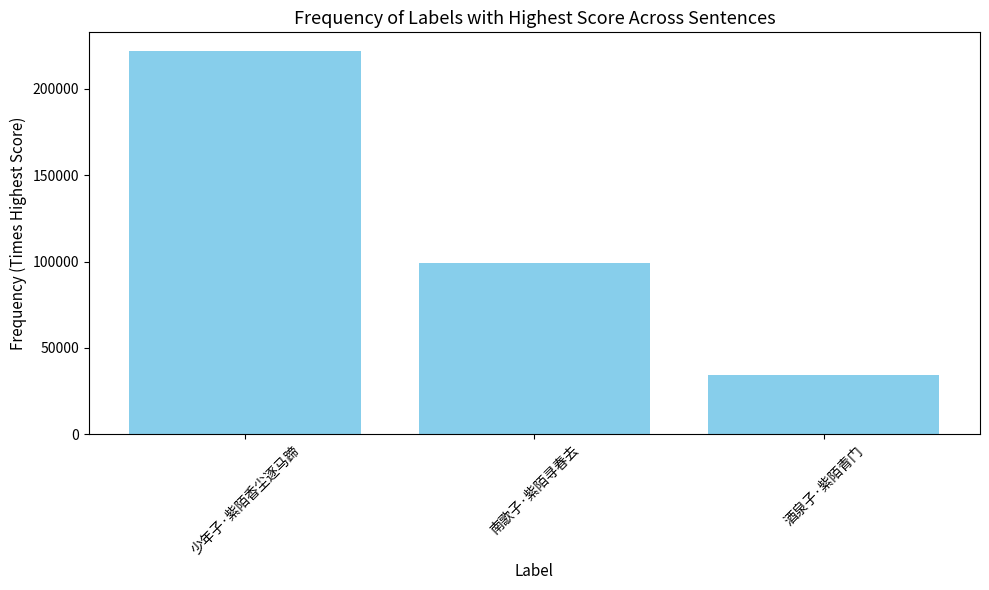

What is the greatest value displayed?

221693